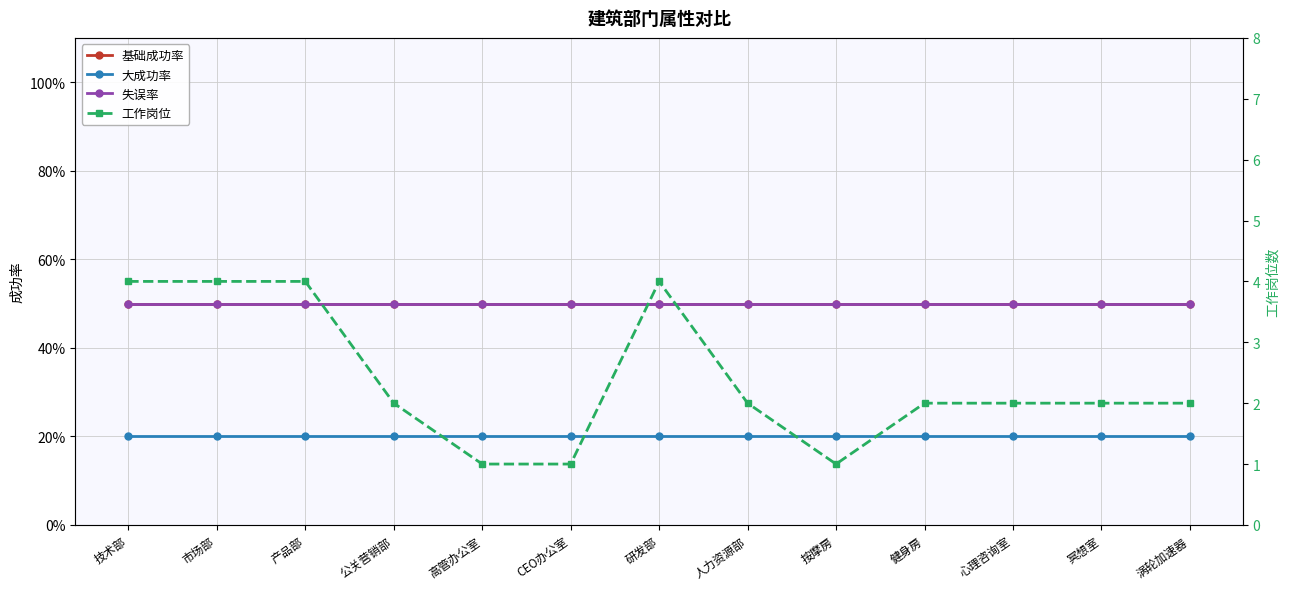

At which label does 失误率 reach its peak?

技术部